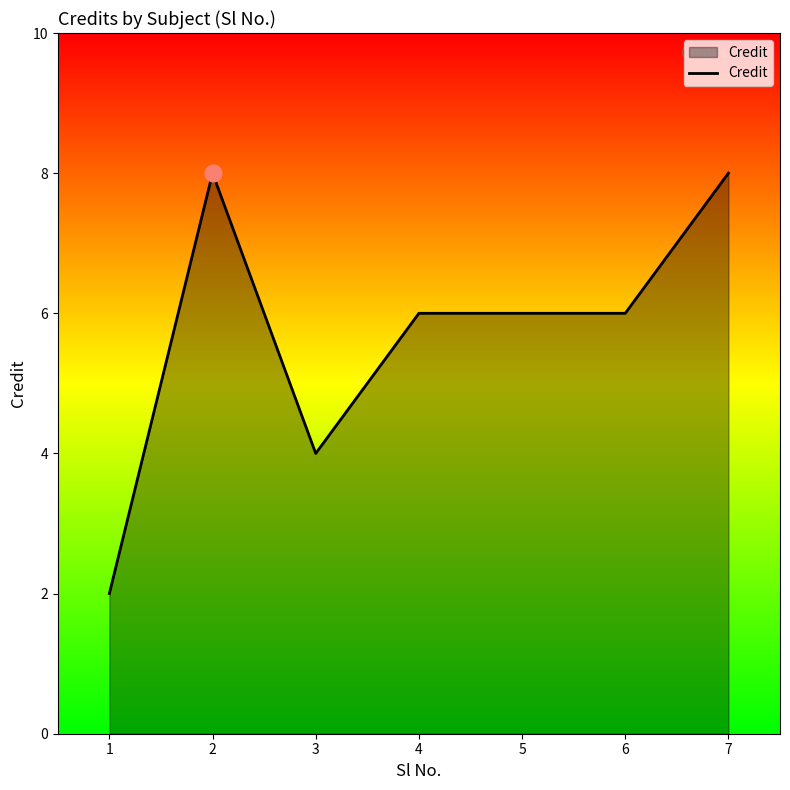

True or false: there are more than 0 points higher than both neighbors.

True